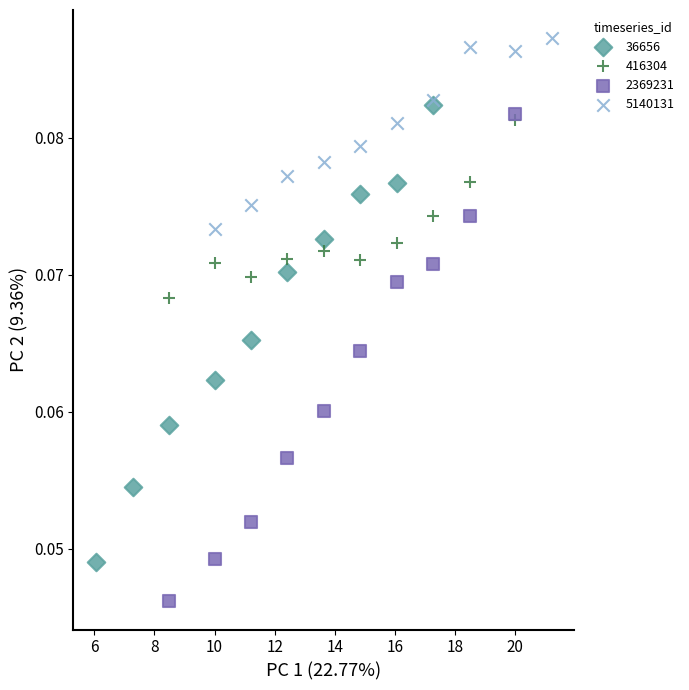

Which series reaches the minimum Y coordinate?

2369231